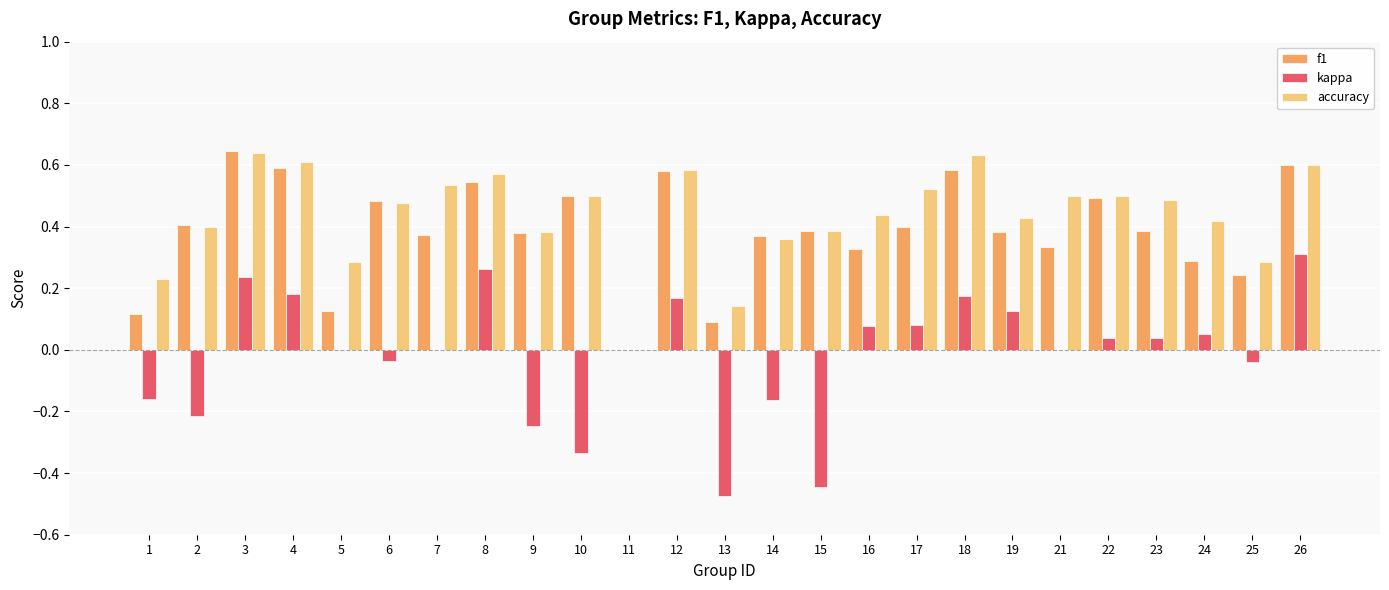

How many categories are shown in the chart?

25